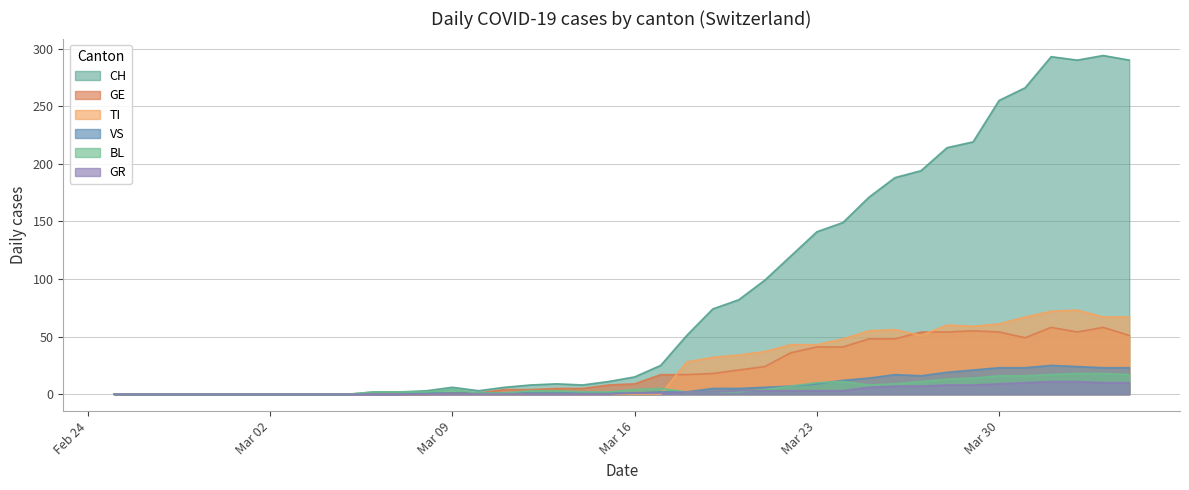

Which series has the largest total across all categories?

CH